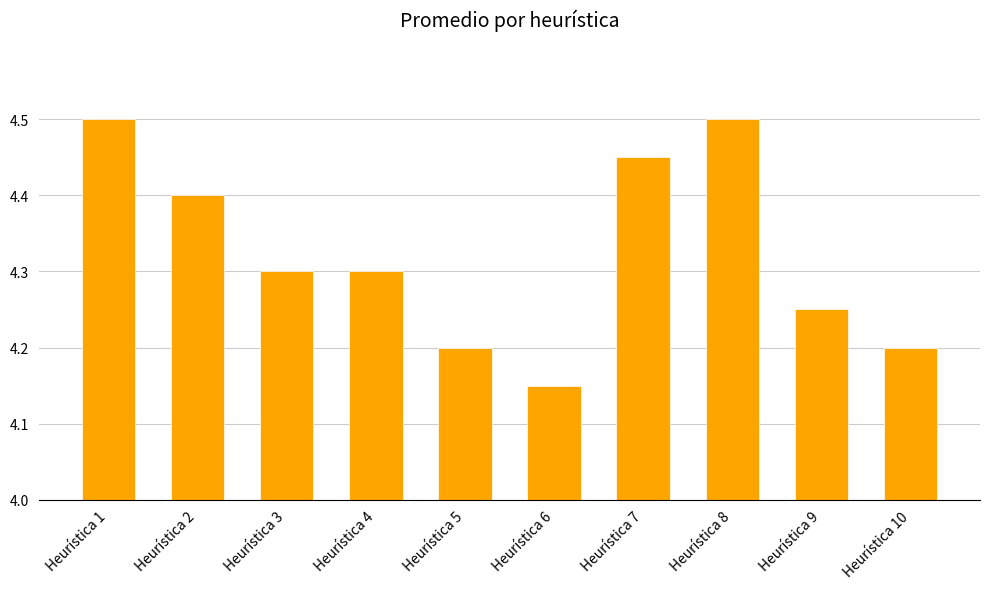

The value at Heurística 3 is 4.3. True or false?

True